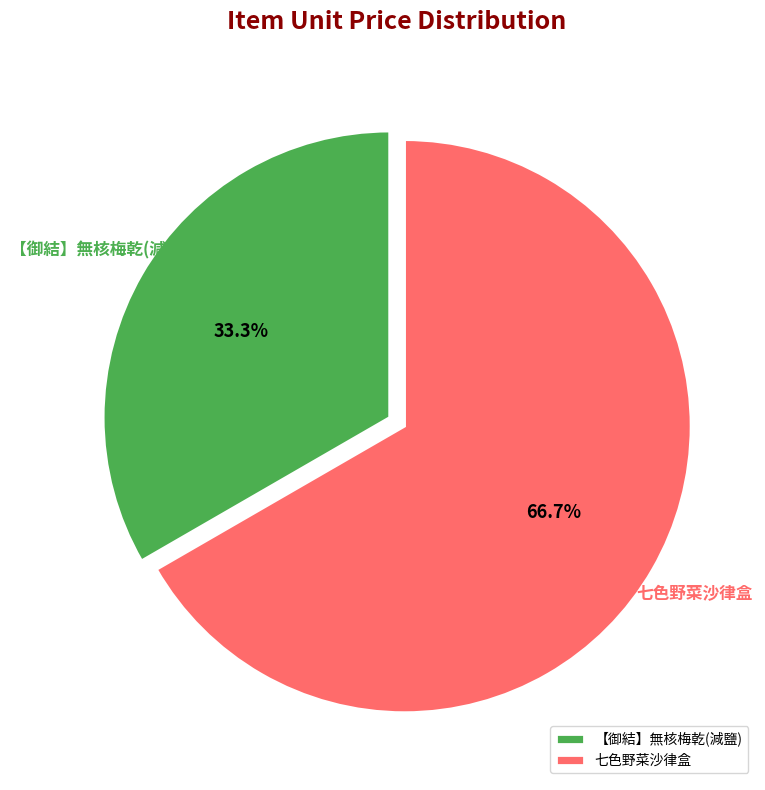

What is the largest slice in the pie chart?

七色野菜沙律盒